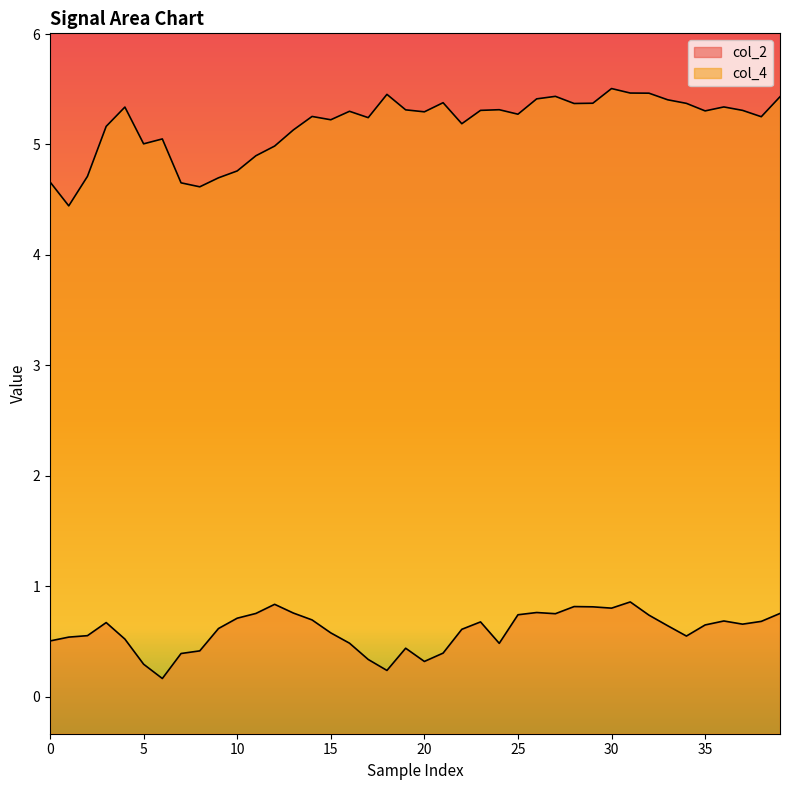

What is the label of the 13th point from the right?

27